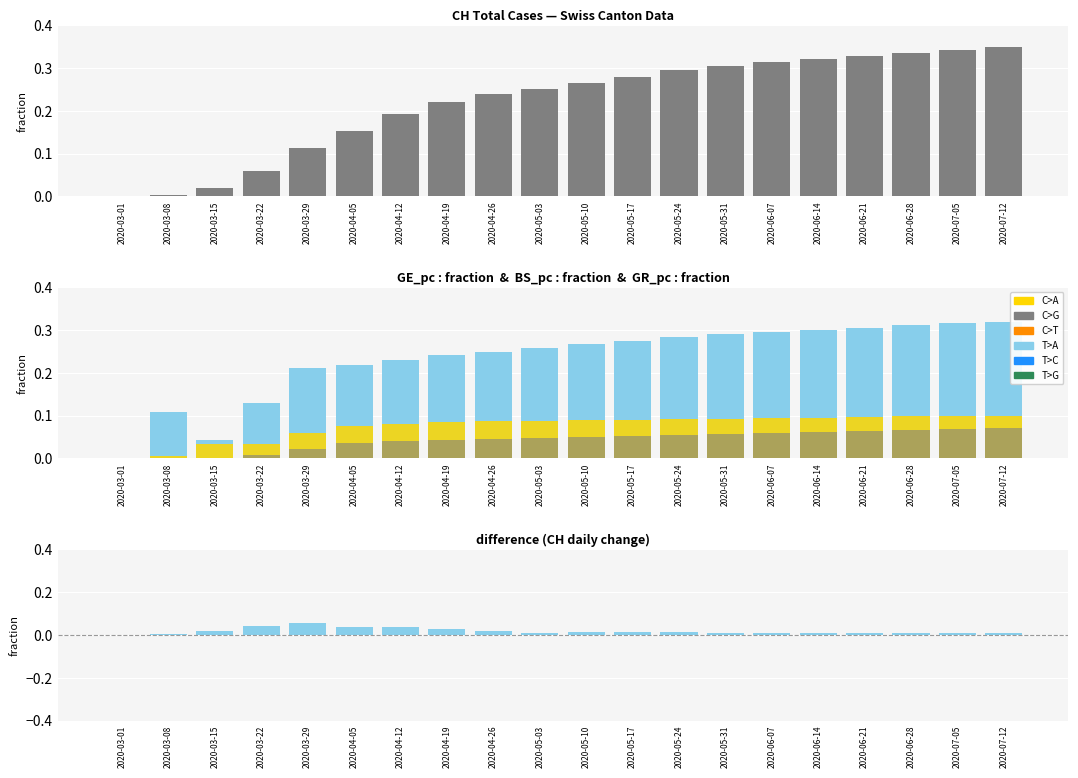

How many data points does each series have?

20